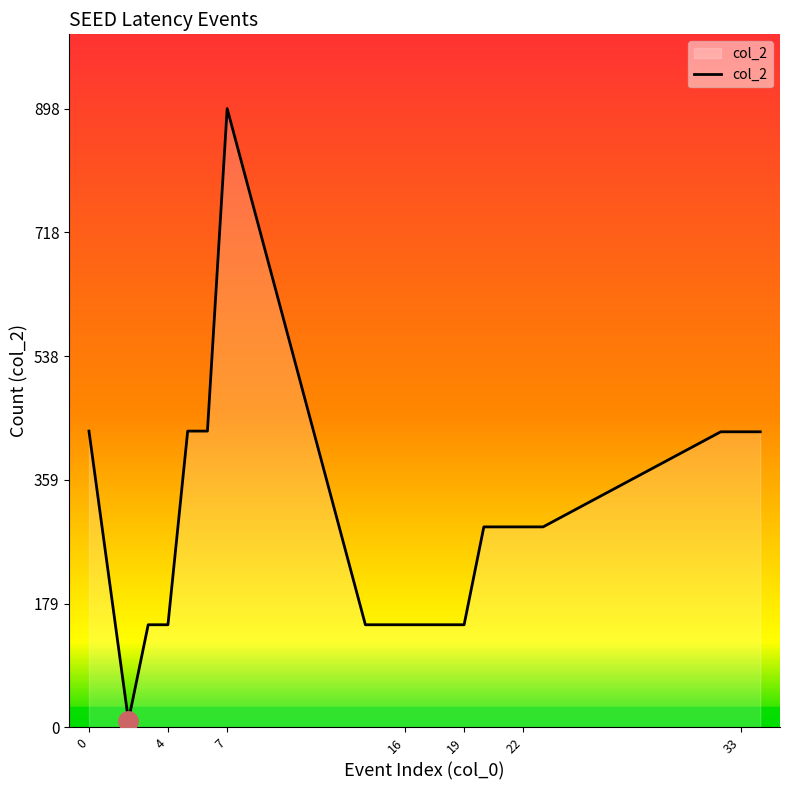

What is the maximum value shown in the chart?

898